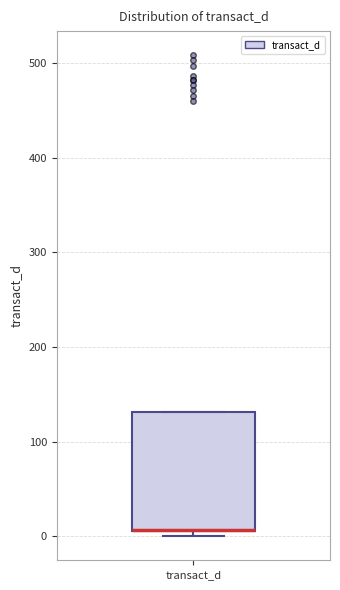

Read this box plot against the y-axis: the position of the median line, the range covered by the box, and the ends of both whiskers. The values are not printed on the chart, so give them approximately, as read against the axis.

median 10 (drawn on the box's lower edge), box 10 to 130, whiskers 0 to 130